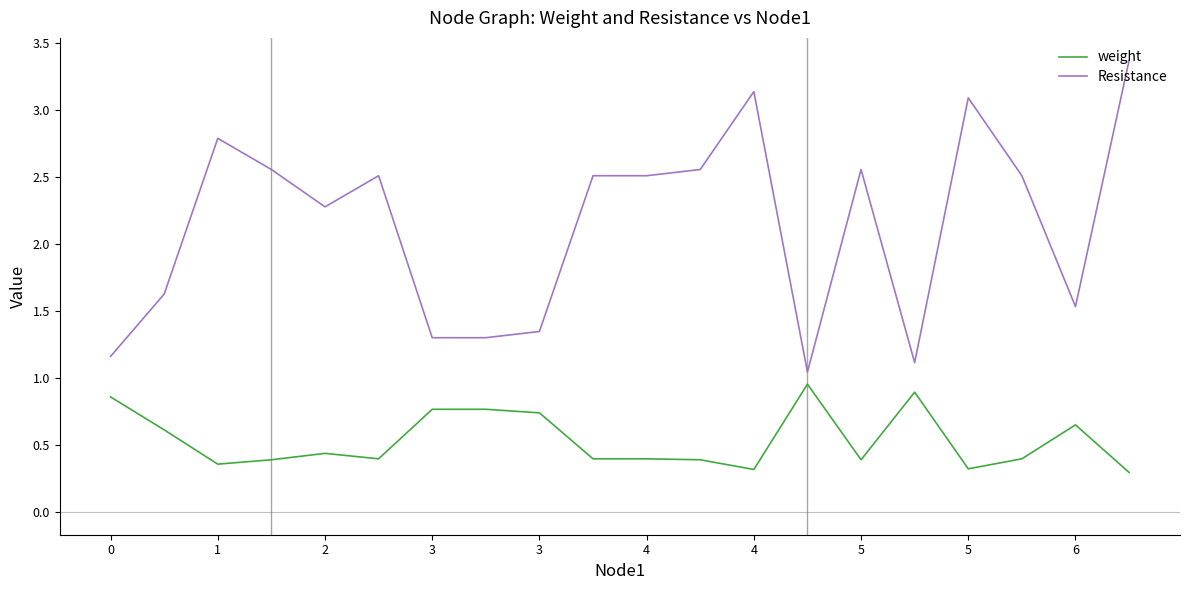

What is the maximum value shown in the chart?

3.4